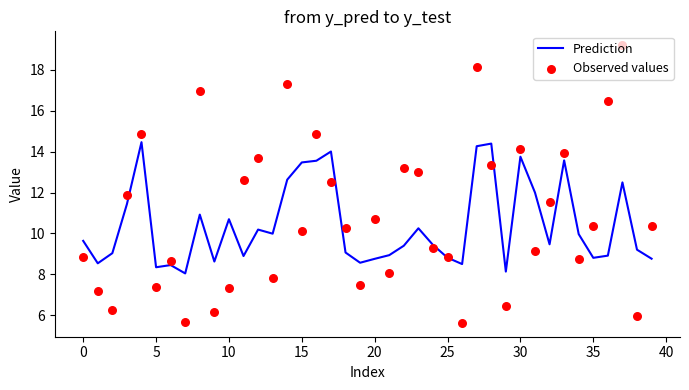

Which series has the largest total across all categories?

Observed values